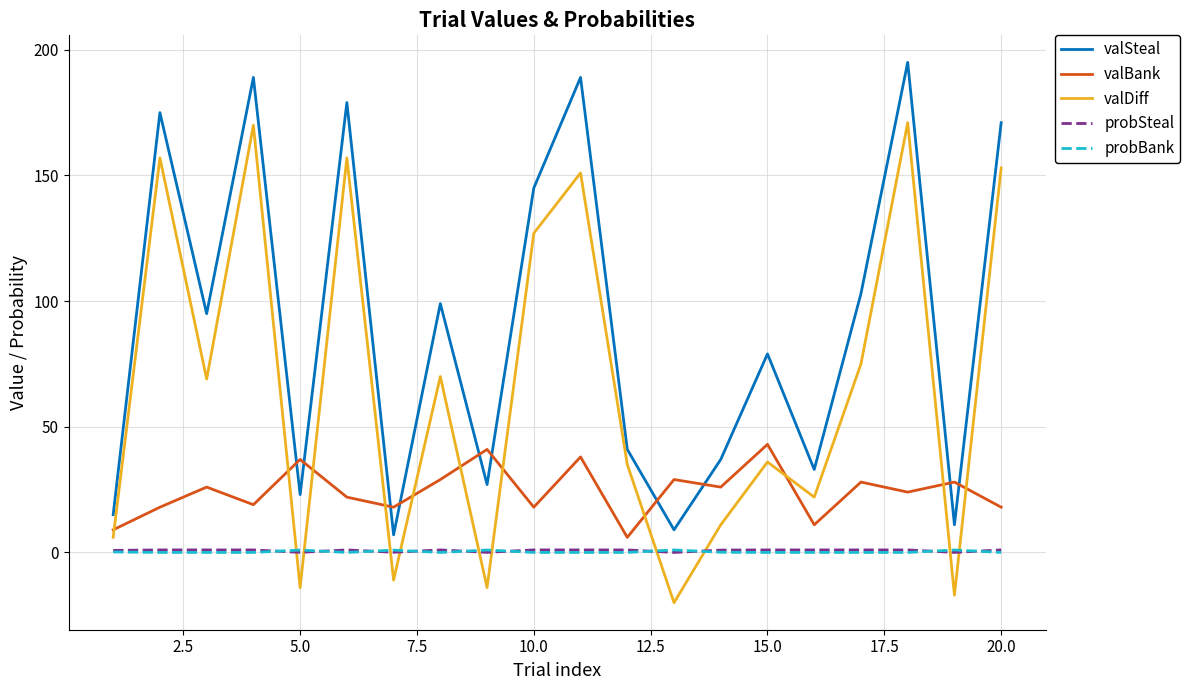

What is the average value of the valSteal series?

91.1